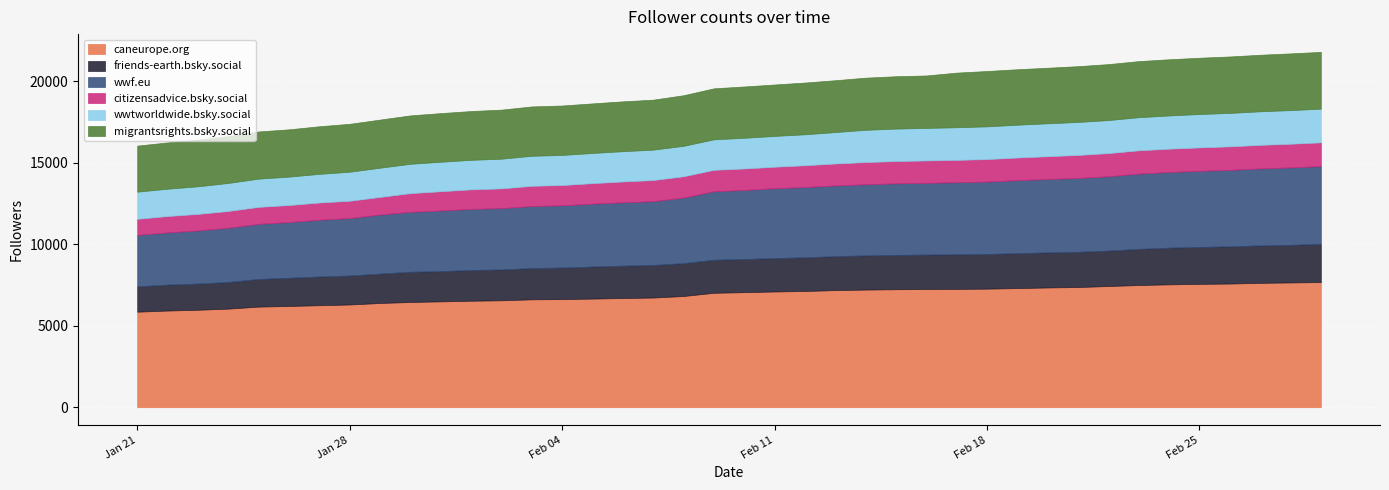

At which category is the sum across all series the highest?

2025-03-01